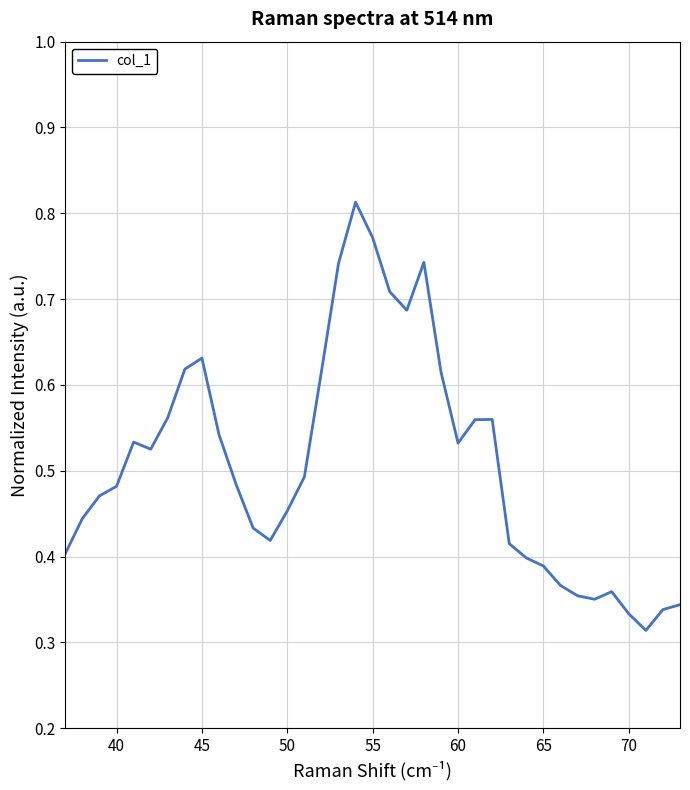

Is this an area chart (filled region under the line)?

No